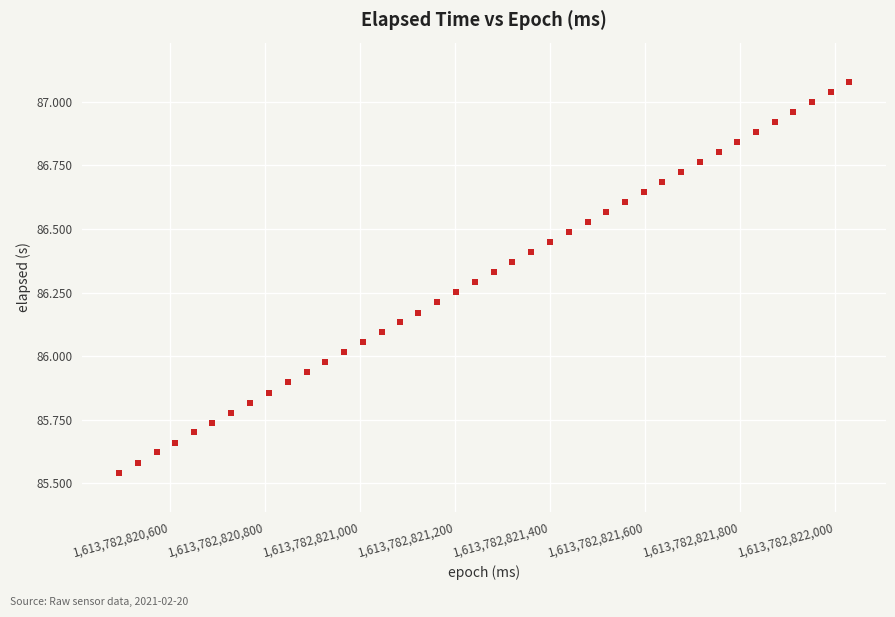

What is the range of Y values (max minus min)?

1.5